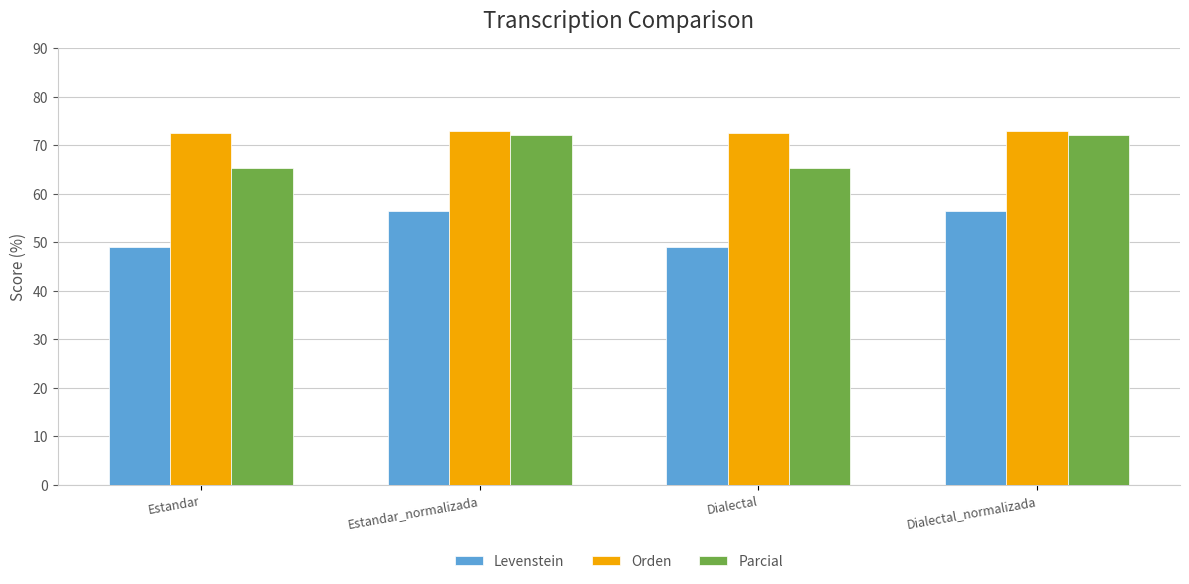

Which series has the largest range (max minus min)?

Levenstein